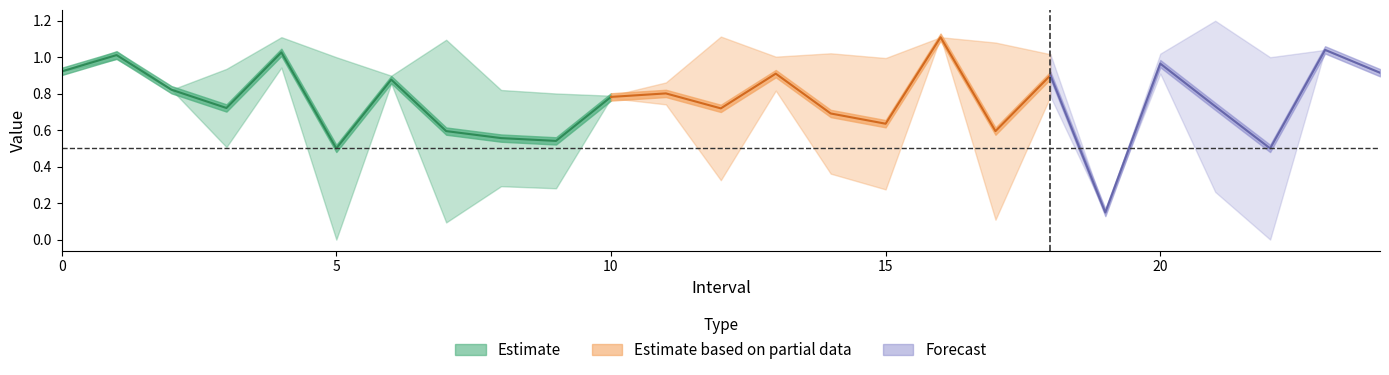

At how many categories does at least one series exceed 0?

25